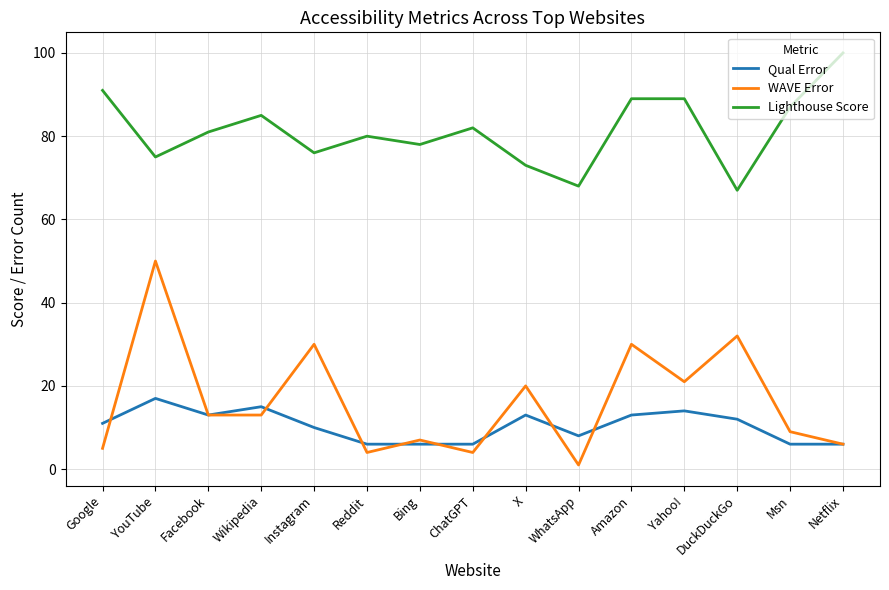

At how many categories does at least one series exceed 10?

15